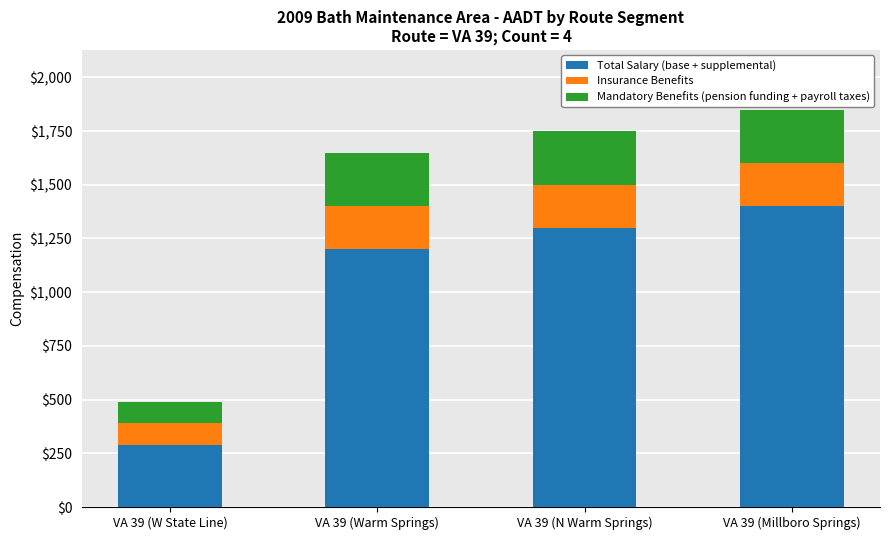

What is the difference between the second highest and minimum values in the Total Salary (base + supplemental) series?

1010